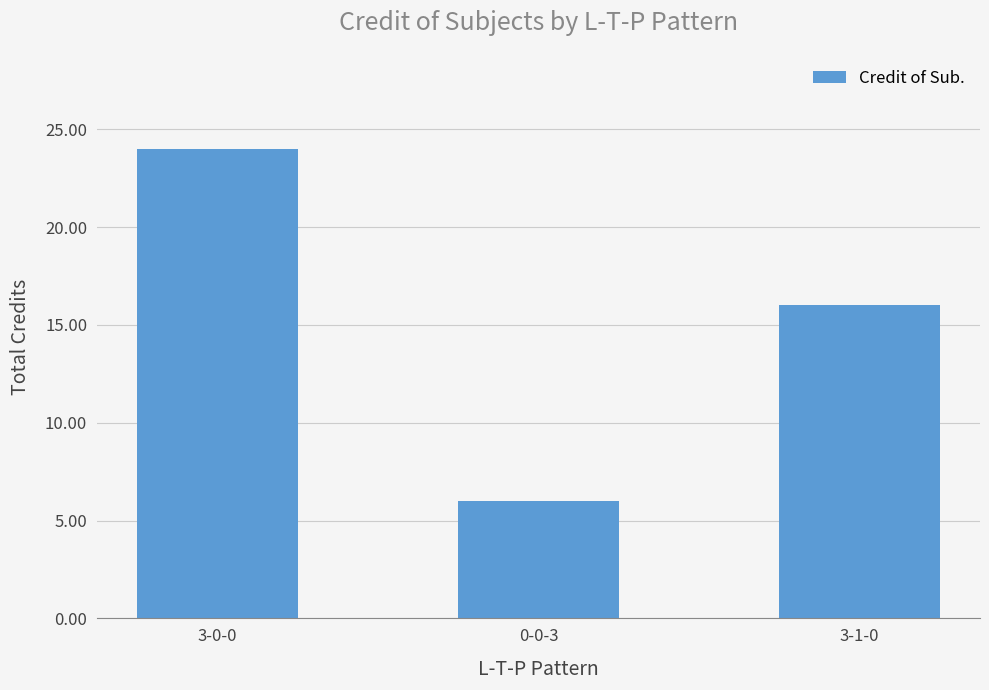

How many values are below 16?

1